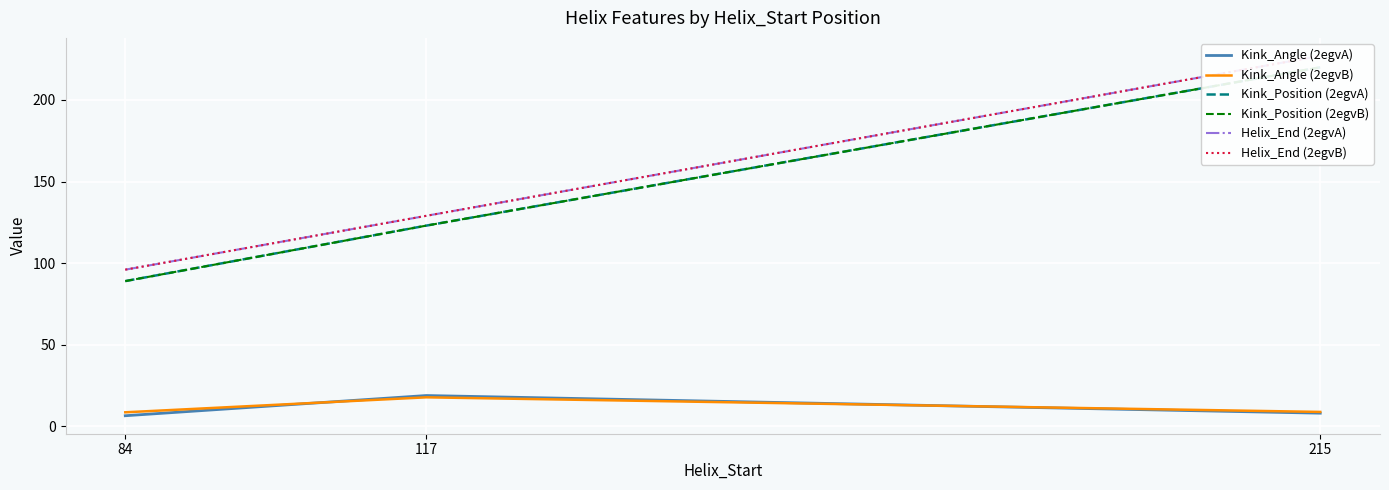

What is the total value across all series at 84?

385.1